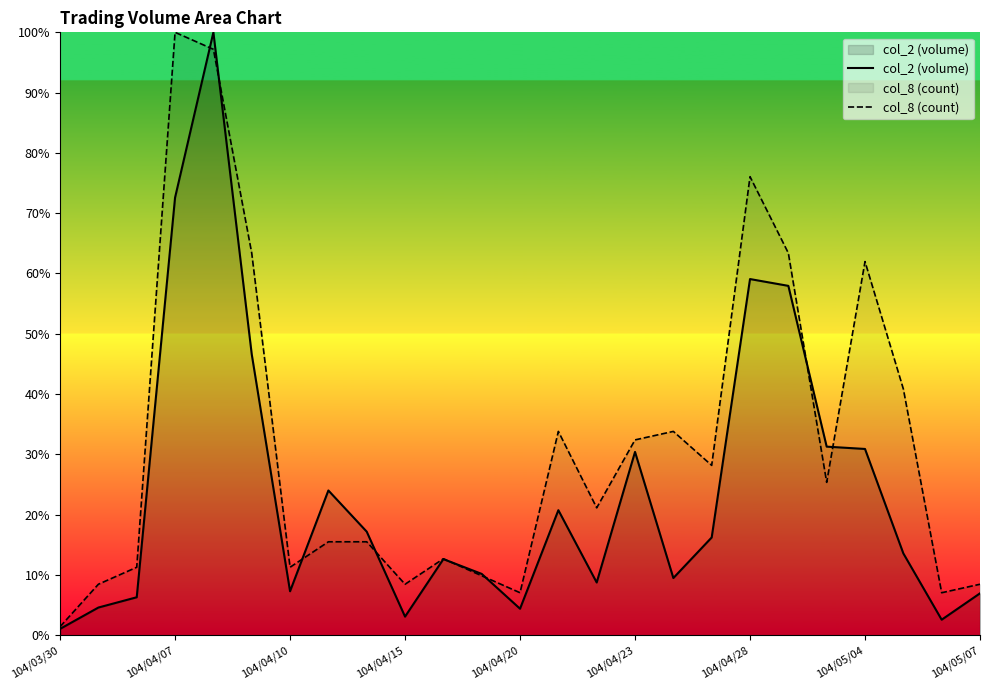

What position from the left is 19?

20